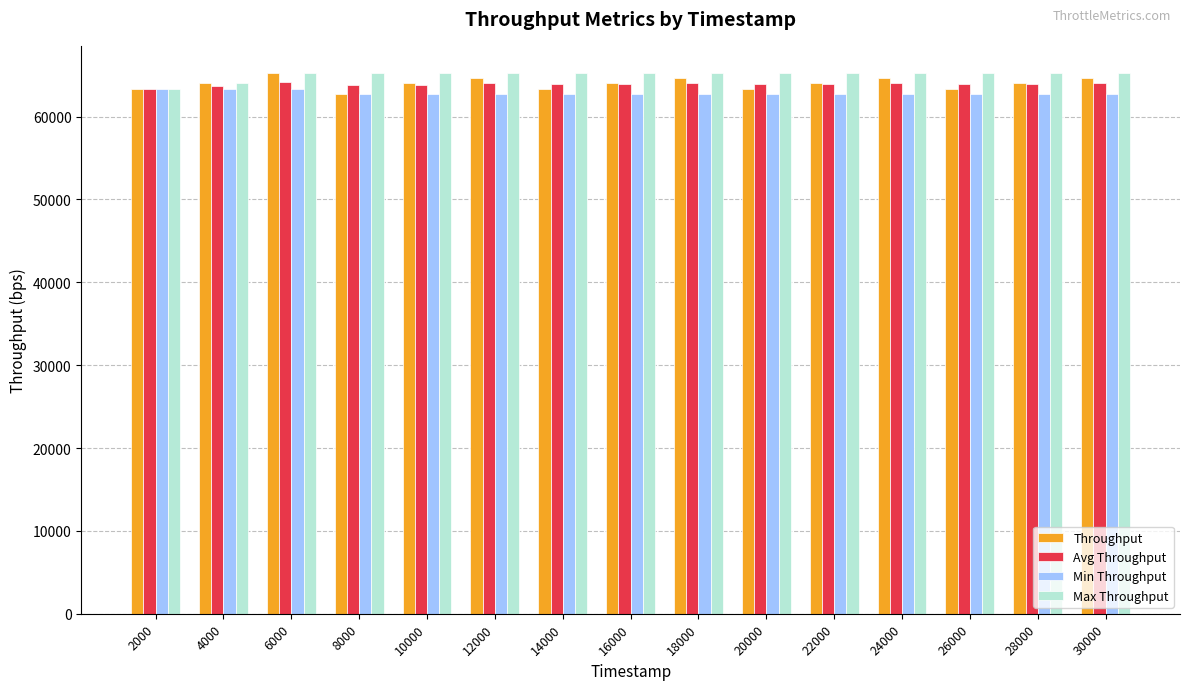

What is the difference between the highest and lowest values at 14000?

2560